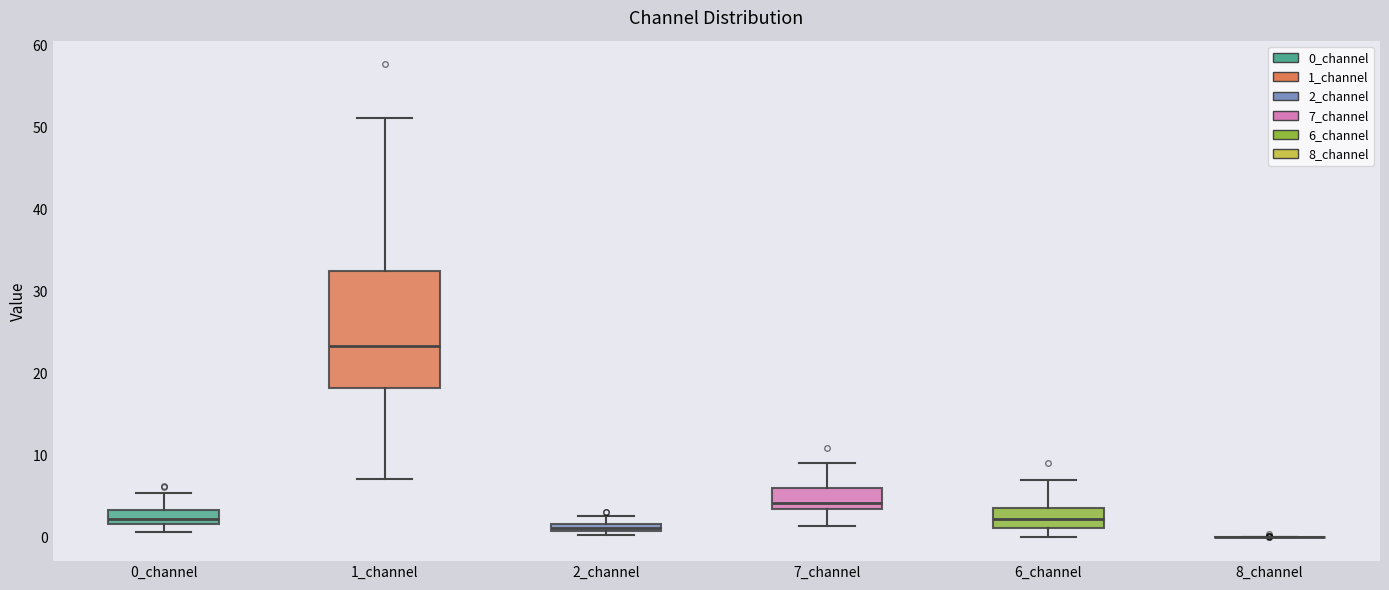

Comparing the boxes themselves (not the whiskers), which one is the tallest?

1_channel